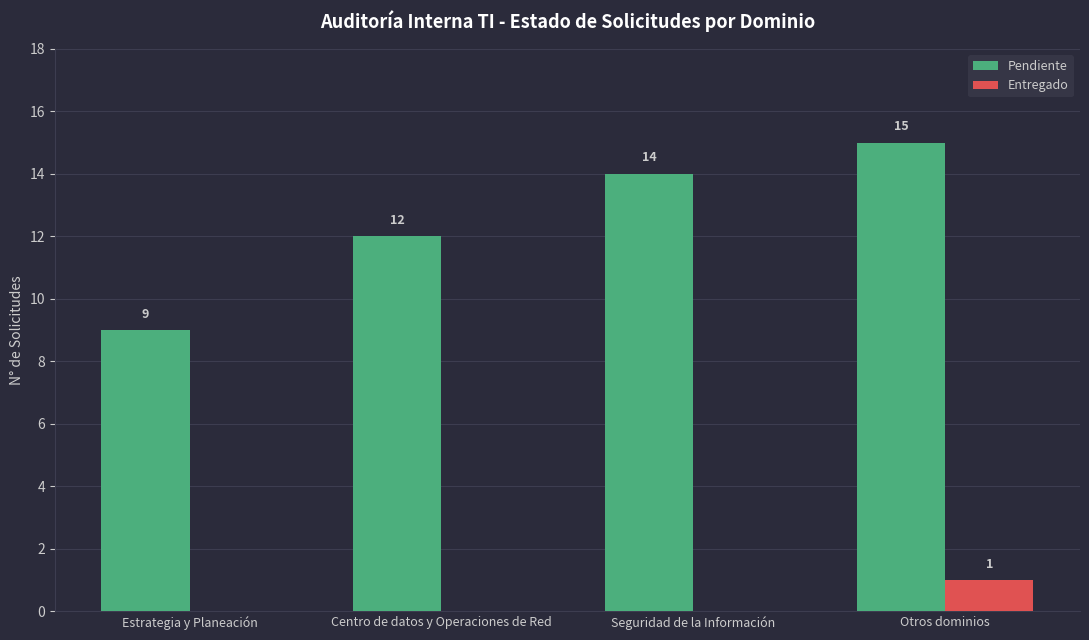

What is the highest value of the Pendiente series?

15